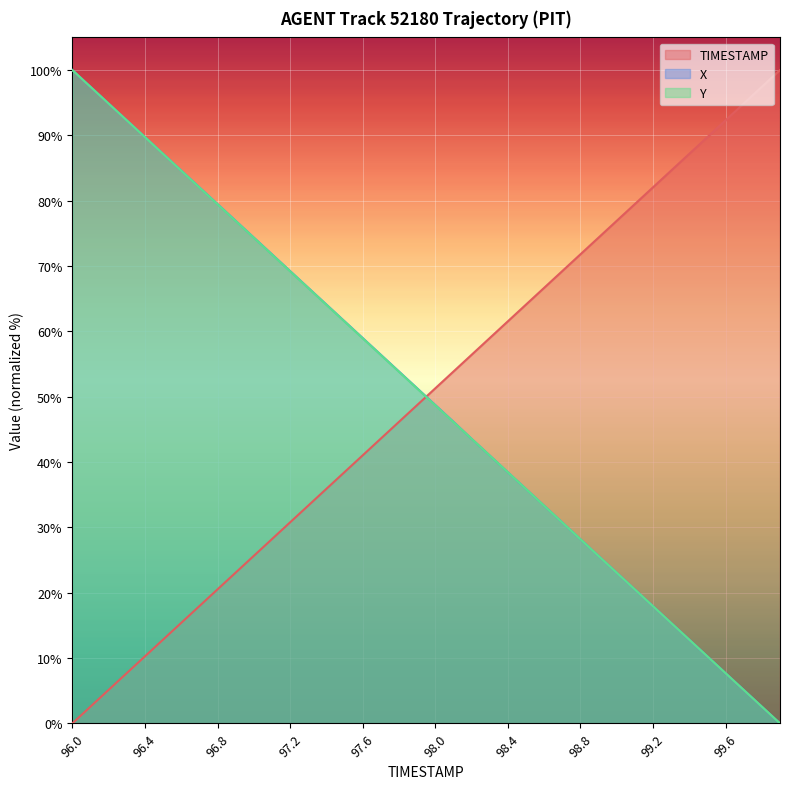

The Y series shows 7.7 at 99.6. True or false?

True